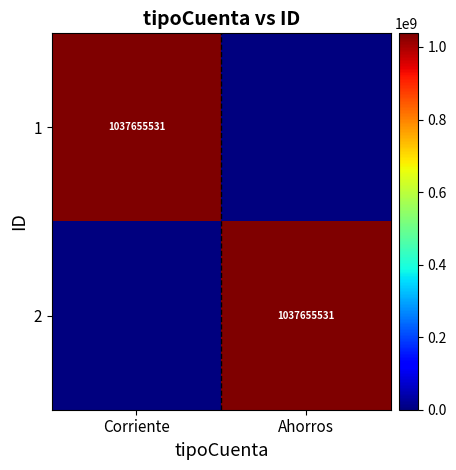

The 2 series shows 520603035 at Ahorros. True or false?

False